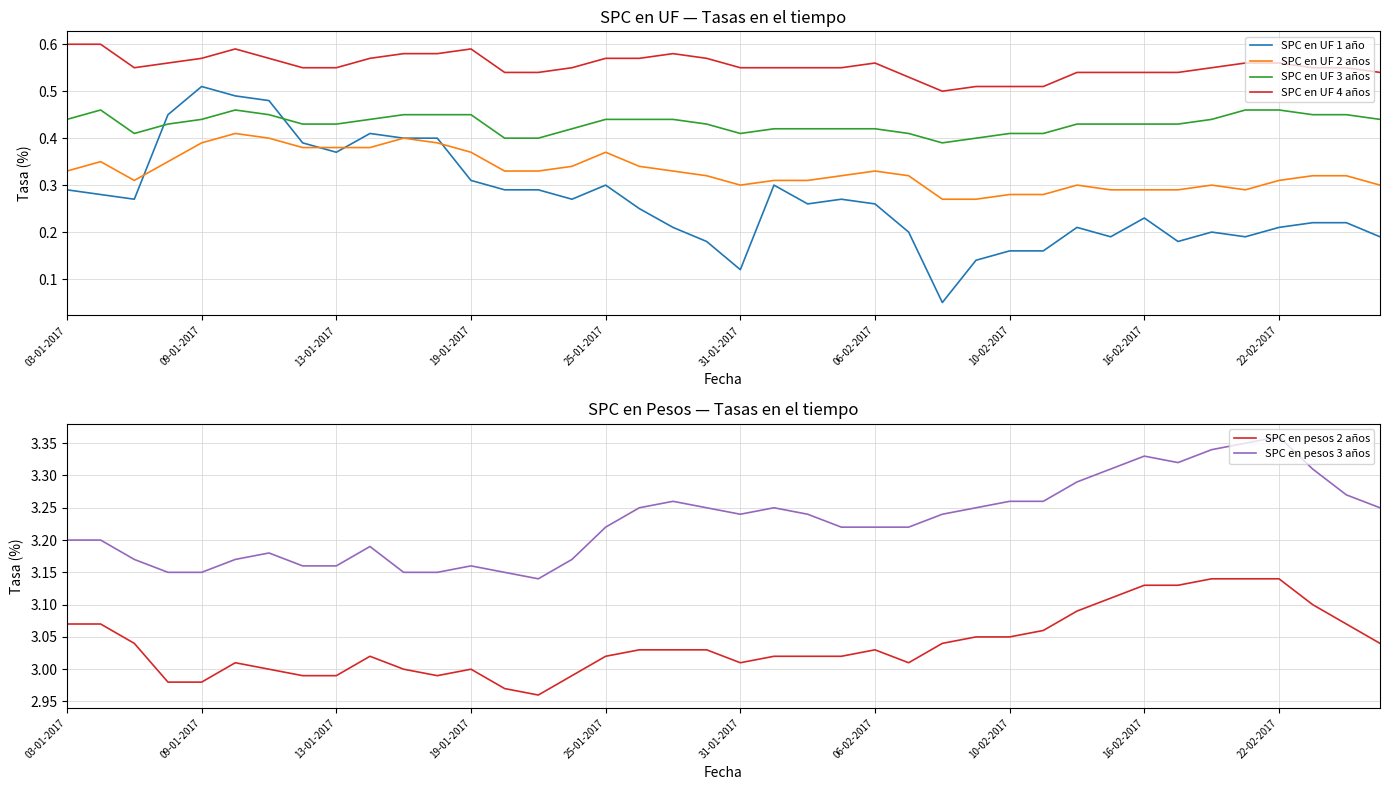

The SPC en pesos 2 años series shows 4.2 at 19-01-2017. True or false?

False